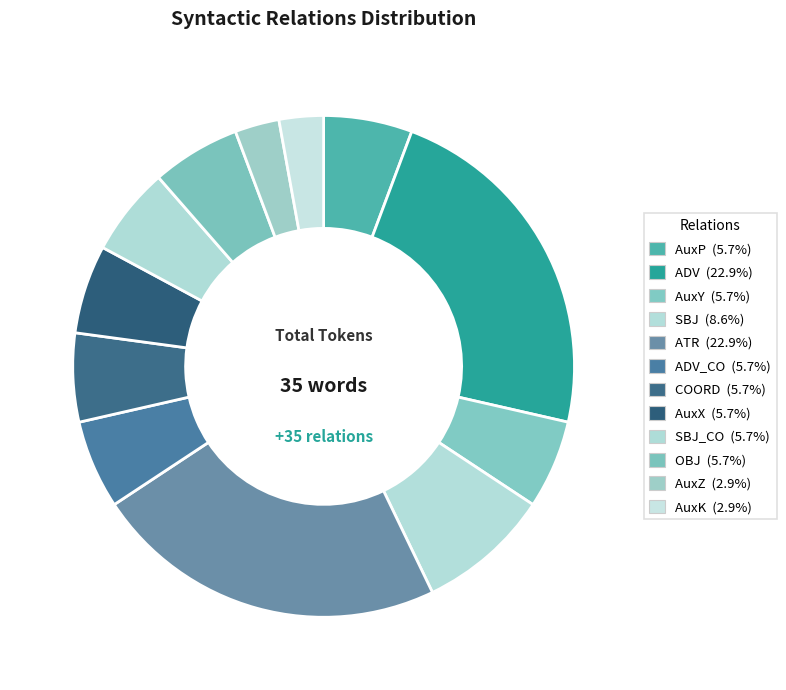

Count the number of slices in the pie.

12